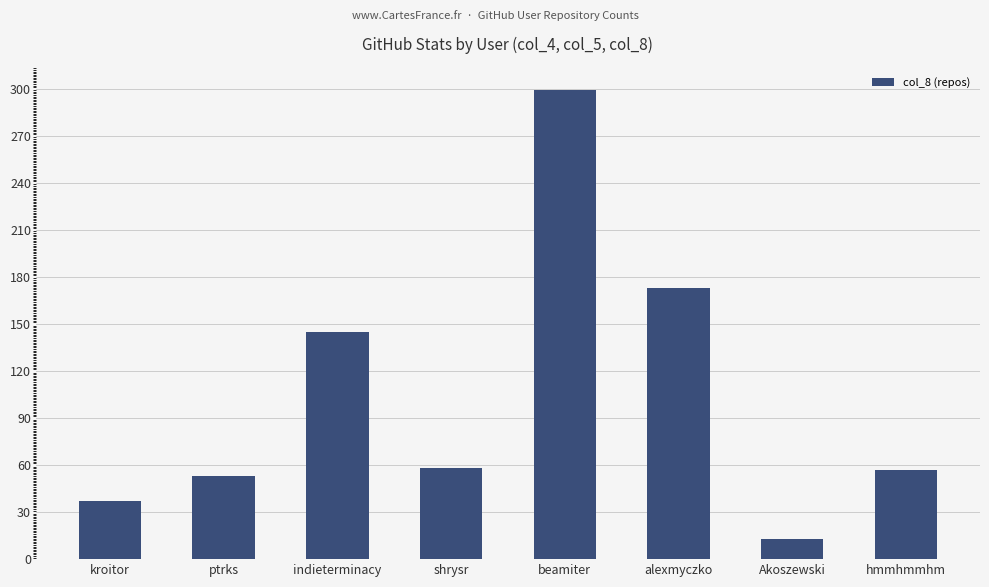

What is the difference between the maximum and minimum values?

286